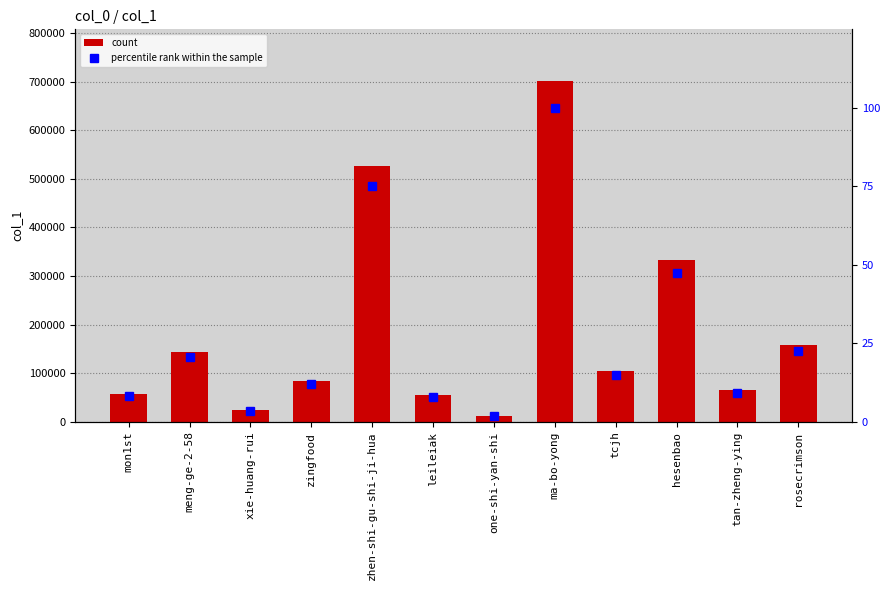

What is the value of the count bar at the 3rd from the left?

23237.0